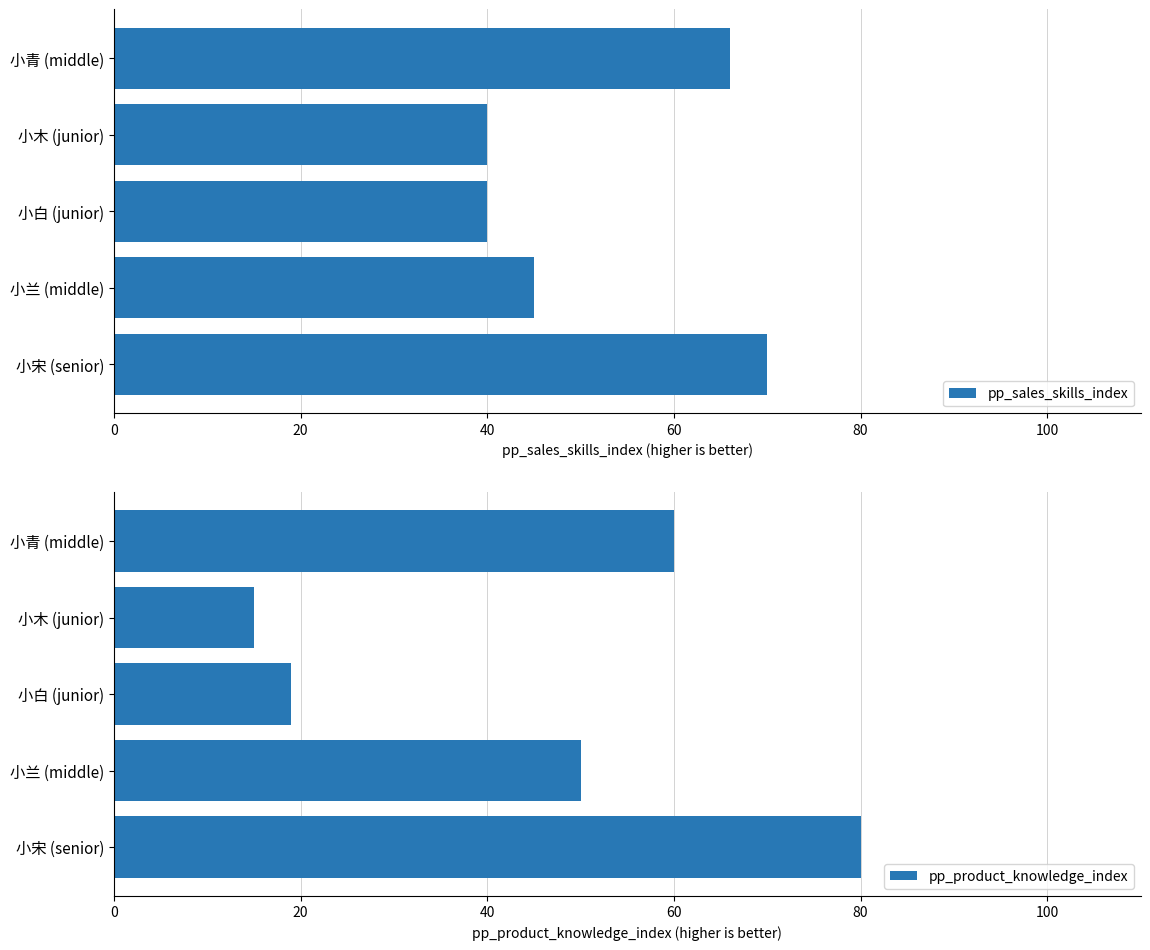

Is it true that pp_sales_skills_index equals 117 at 小青 (middle)?

False